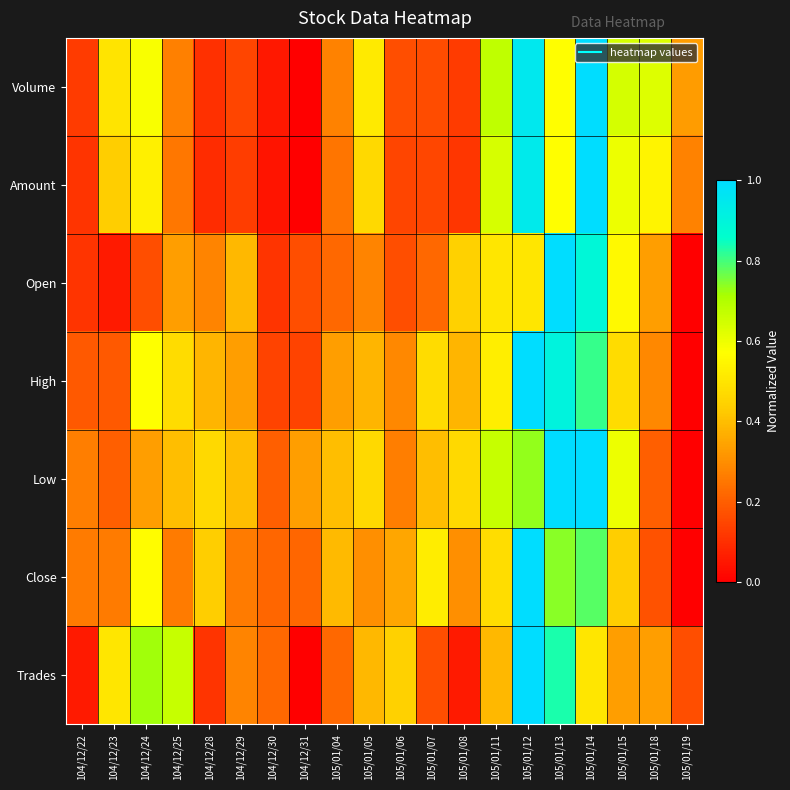

At which category does the chart reach its minimum across all series?

104/12/31